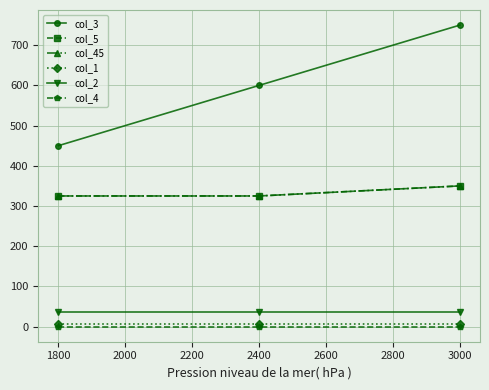

Count the col_5 values in the range 325 to 350.

3